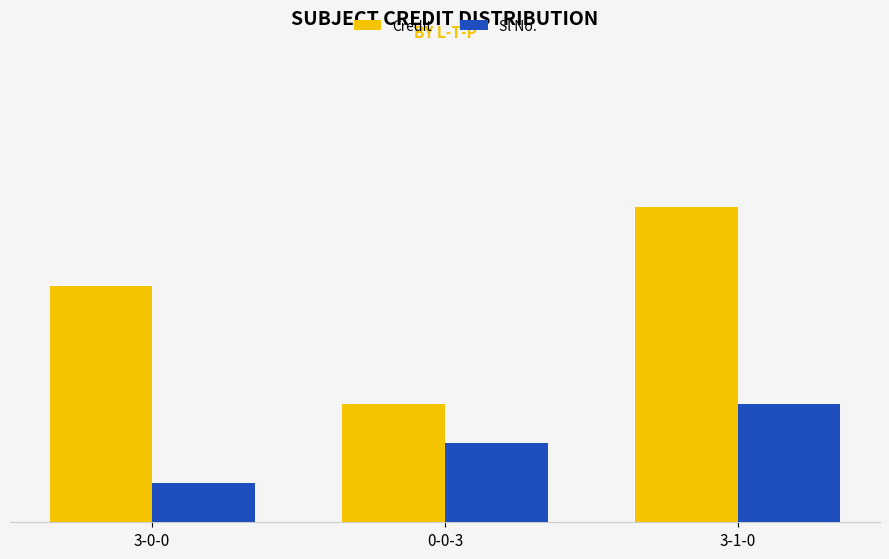

Count the Credit values in the range 3 to 8.

3